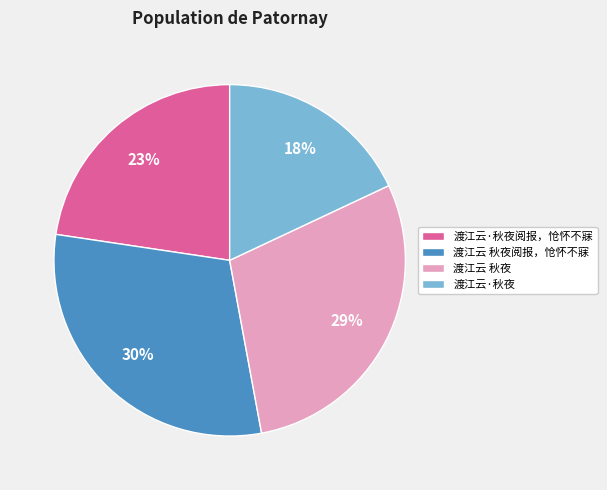

Rank the categories by value from highest to lowest.

渡江云 秋夜阅报，怆怀不寐, 渡江云 秋夜, 渡江云·秋夜阅报，怆怀不寐, 渡江云·秋夜